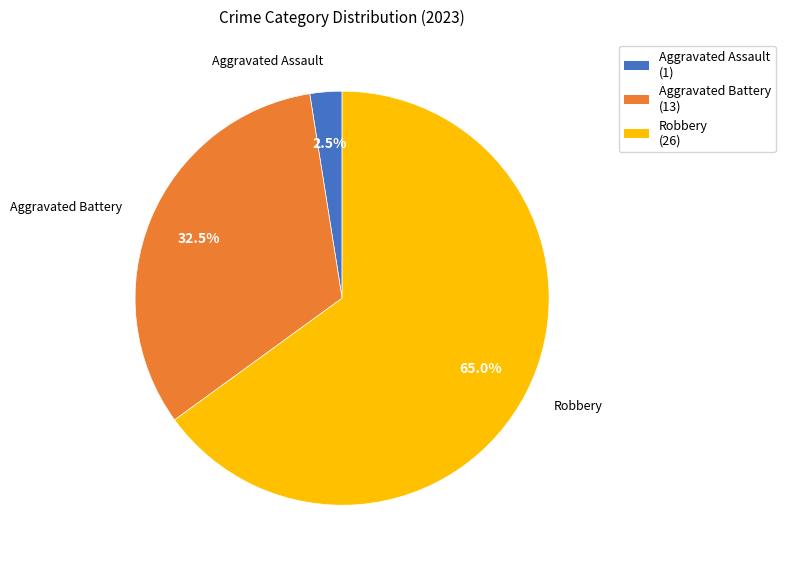

Is there any slice that represents more than half of the pie?

Yes